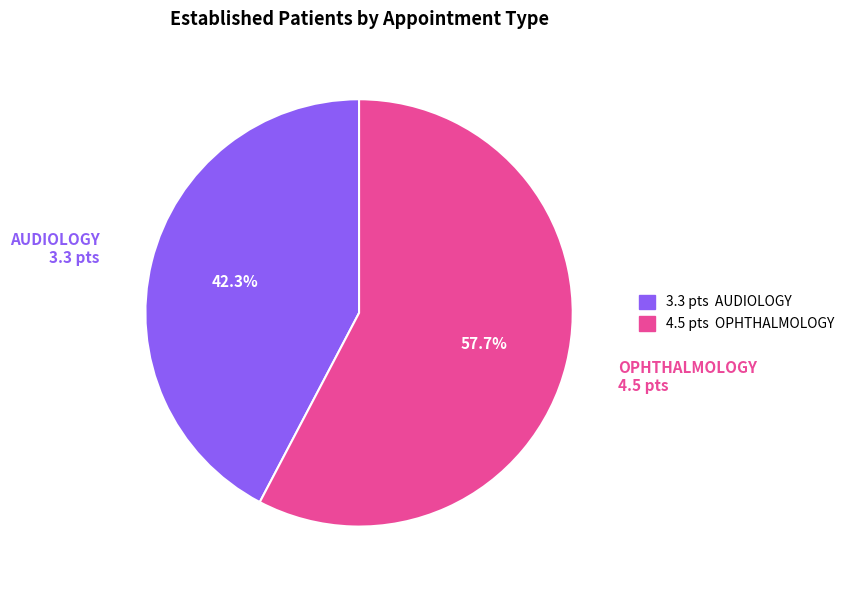

Is there a majority slice in this chart?

Yes